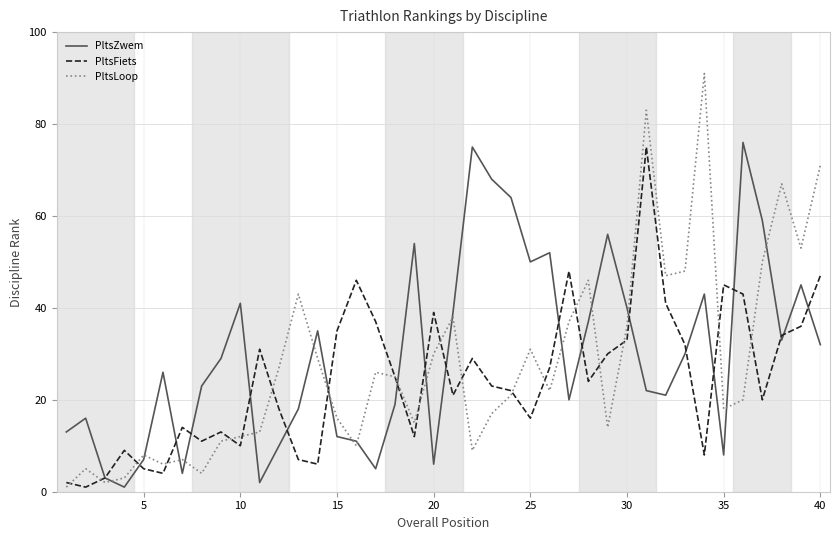

Which series has the largest range (max minus min)?

PltsLoop